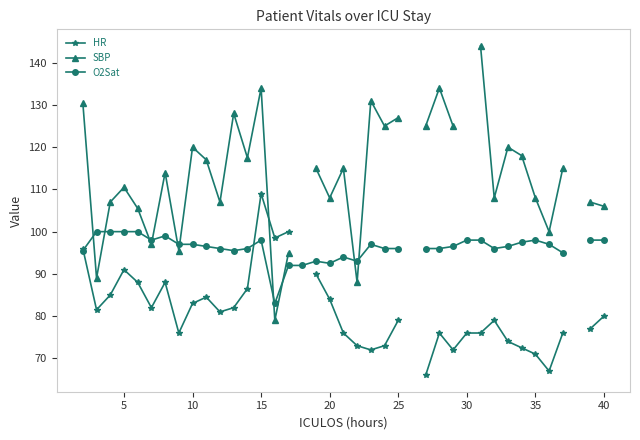

How many values in the SBP series exceed 115?

15